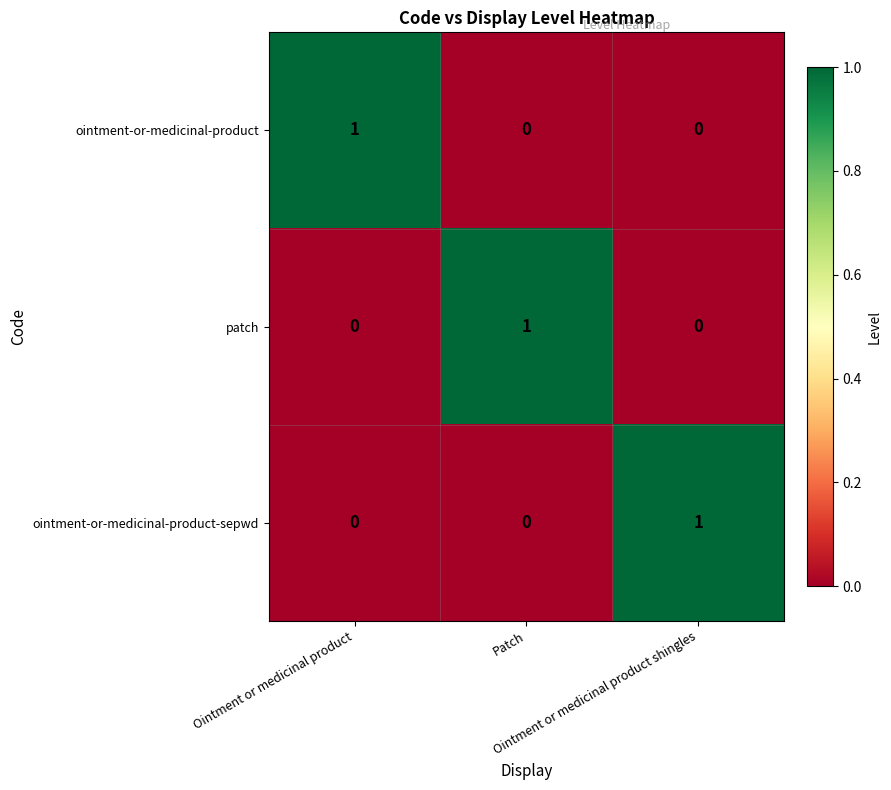

How many ointment-or-medicinal-product-sepwd values are between 0 and 1?

3